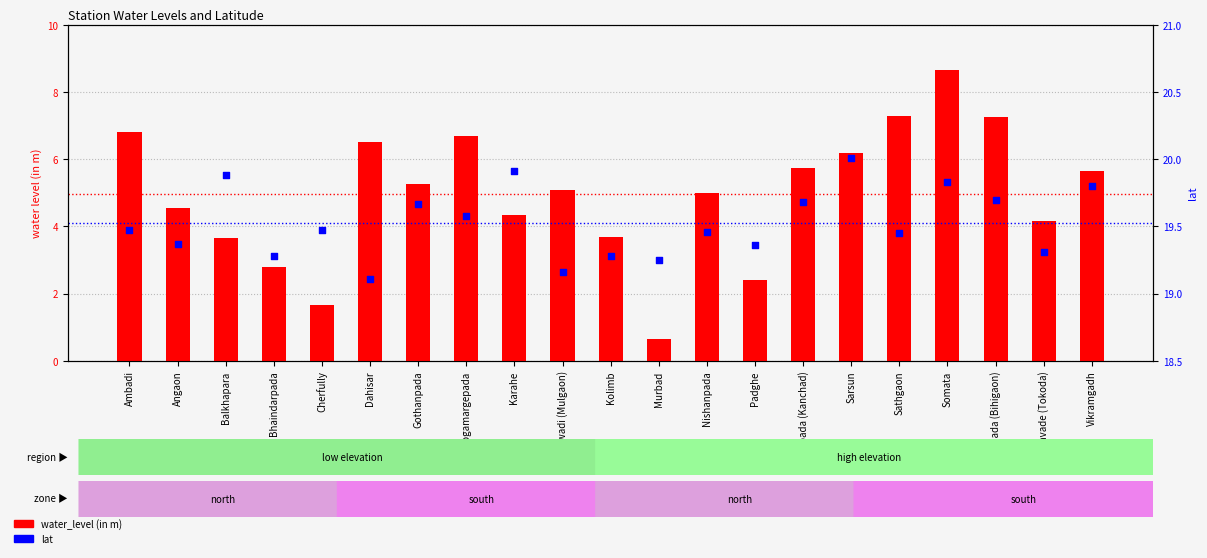

Is the value of water_level (in m) at Rinzadpada (Kanchad) greater than the value of lat at Jogamargepada?

No